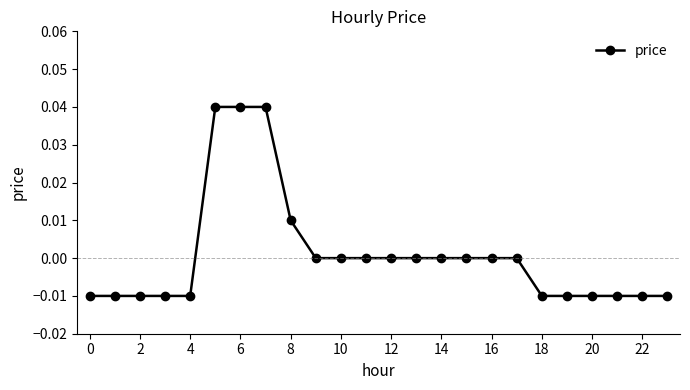

Which has a higher value, 12 or 4?

12